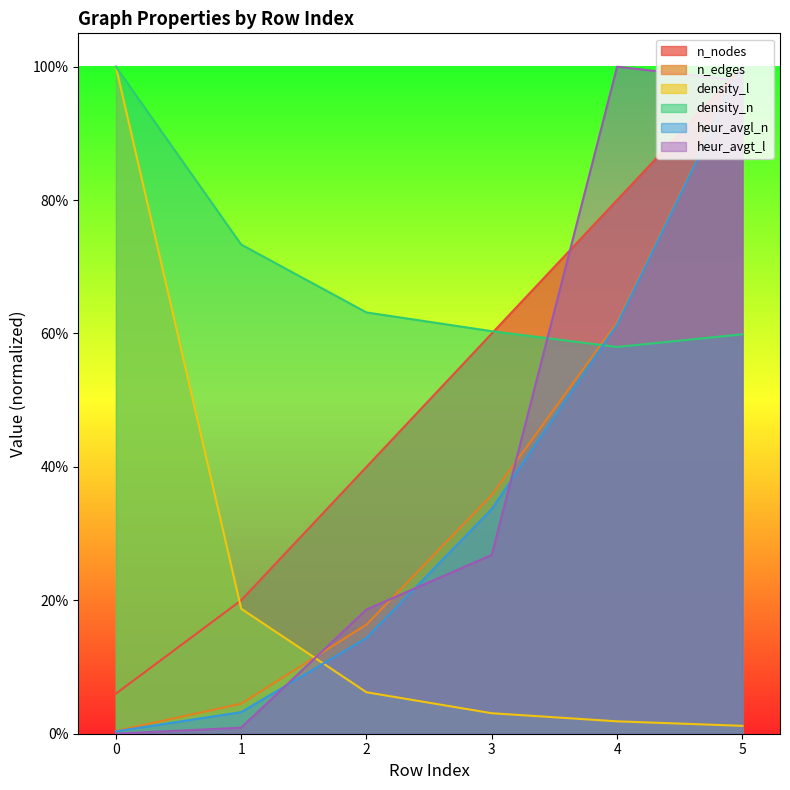

How many times do density_l and n_edges cross each other?

1